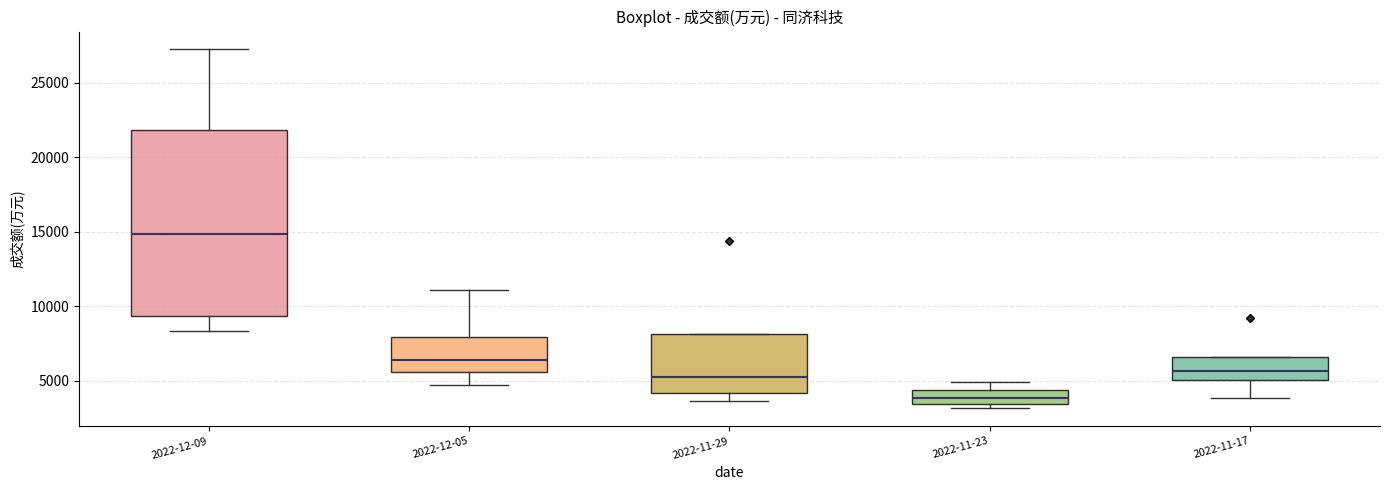

Reading left to right, transcribe this box plot: for each box, give where its median line is, the range the box spans, and where its two whiskers end, as read against the y-axis. The values are not printed on the chart, so give them approximately, as read against the axis.

2022-12-09: median 15000, box 9500 to 22000, whiskers 8500 to 27000
2022-12-05: median 6500, box 5500 to 8000, whiskers 4500 to 11000
2022-11-29: median 5000, box 4000 to 8000, whiskers 3500 to 8000
2022-11-23: median 4000, box 3500 to 4500, whiskers 3000 to 5000
2022-11-17: median 5500, box 5000 to 6500, whiskers 4000 to 6500